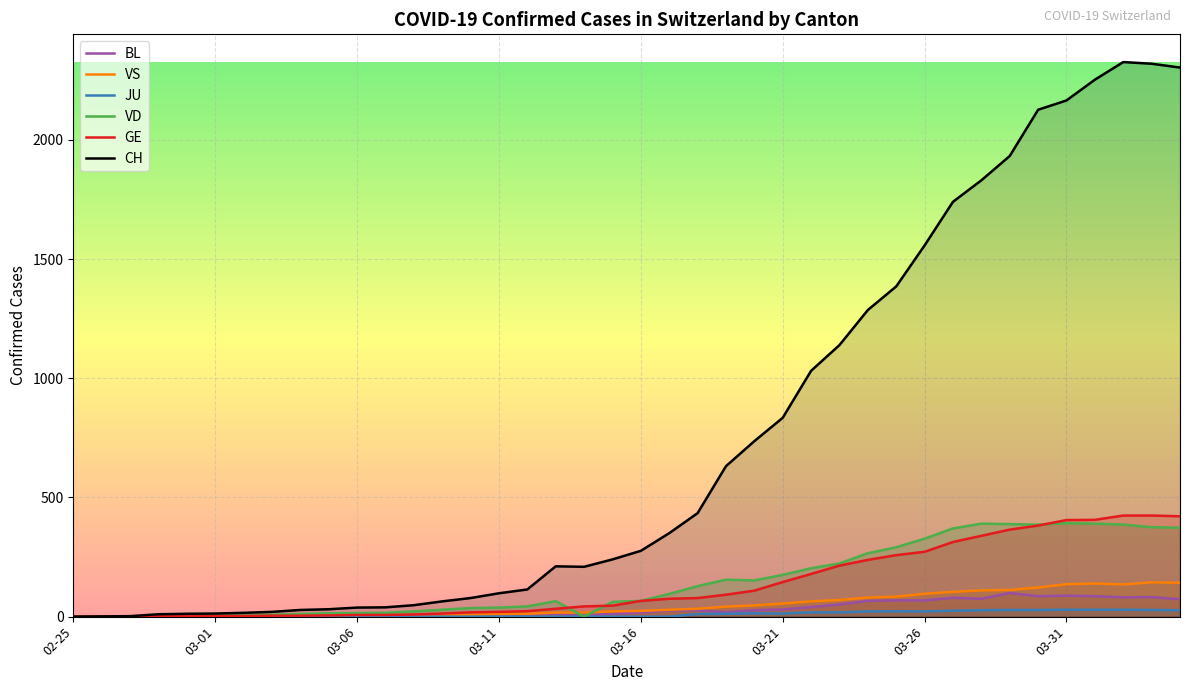

Which series has the largest range (max minus min)?

CH